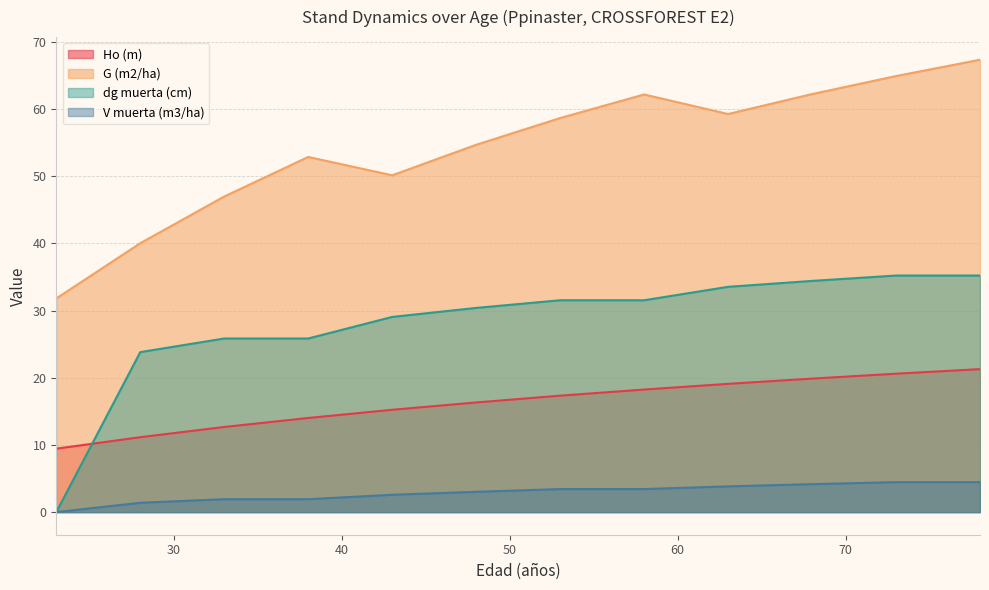

Between 28 and 63, which is larger?

63